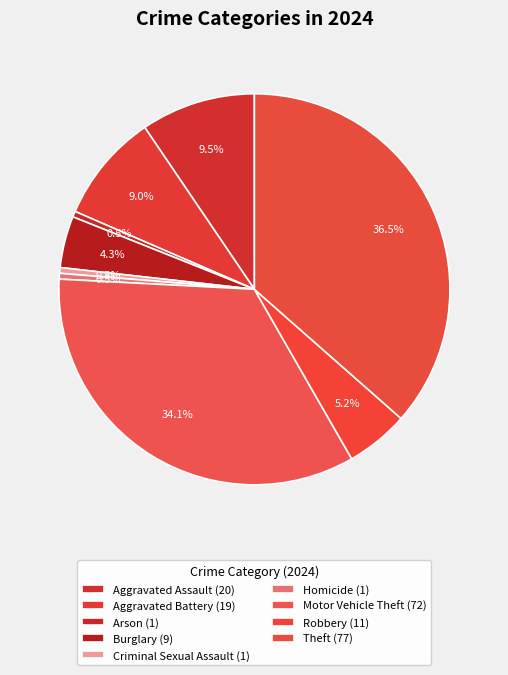

Count the number of slices in the pie.

9